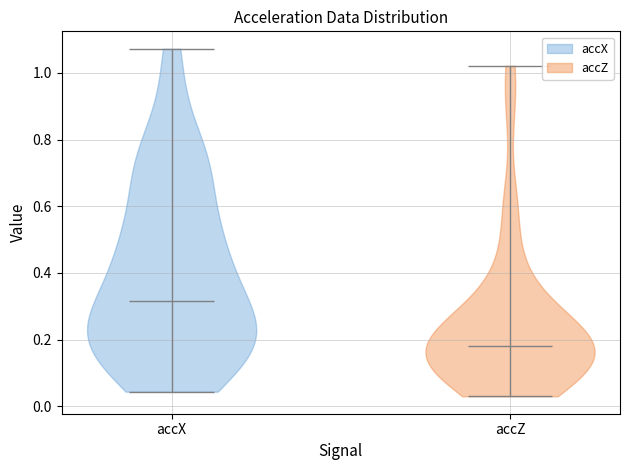

What is the lowest point the violin for accX reaches on the y-axis? The values are not printed on the chart, so give them approximately, as read against the axis.

0.04